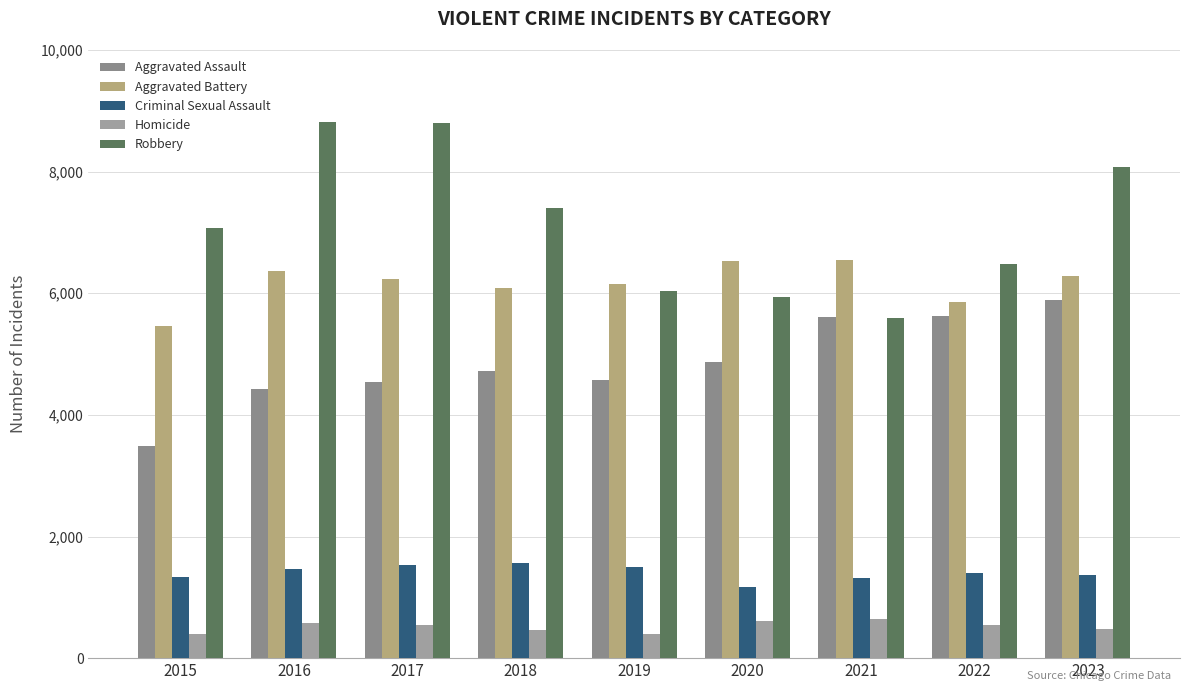

Between 2017 and 2023, which is larger?

2023